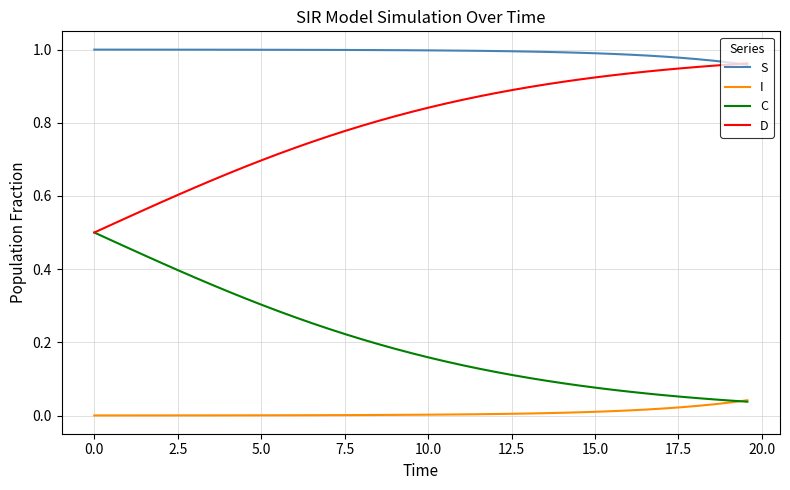

True or false: I and D cross at least once.

False